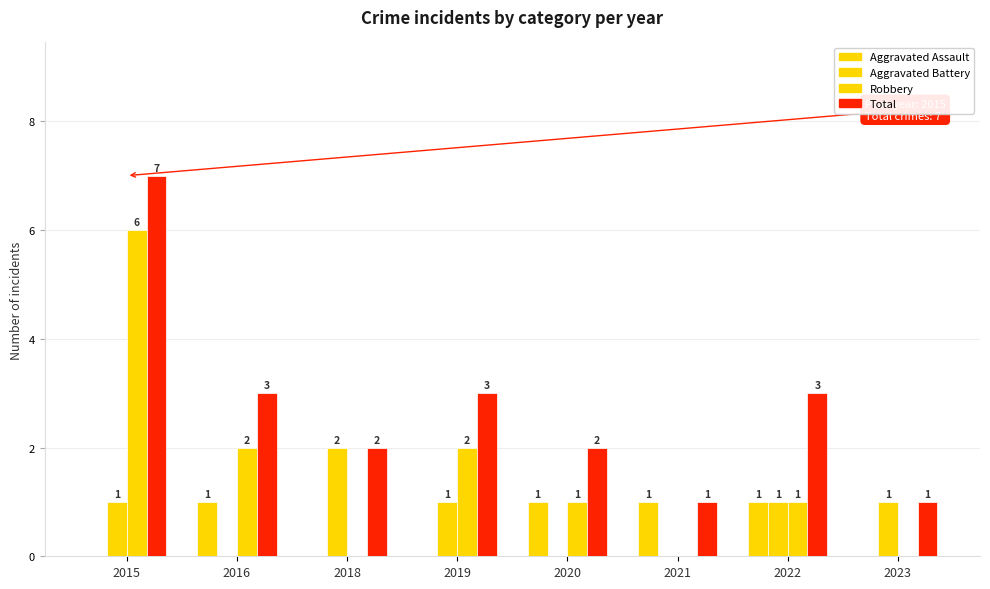

How many series are shown in this chart?

4